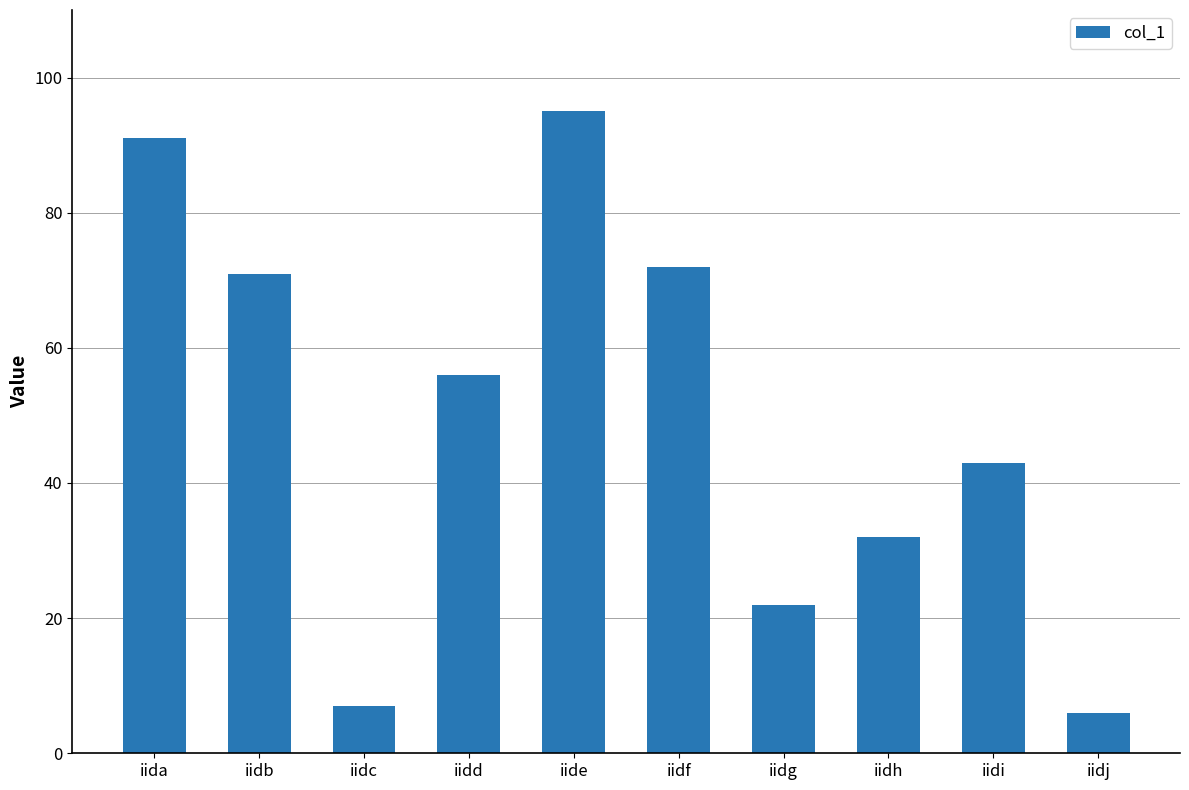

What is the maximum value shown in the chart?

95